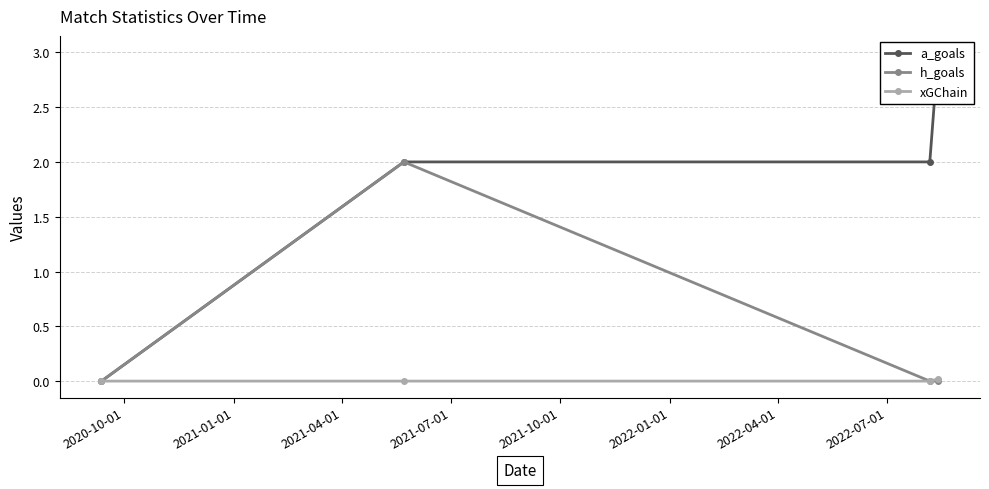

True or false: h_goals has more than 2 points higher than both neighbors.

False